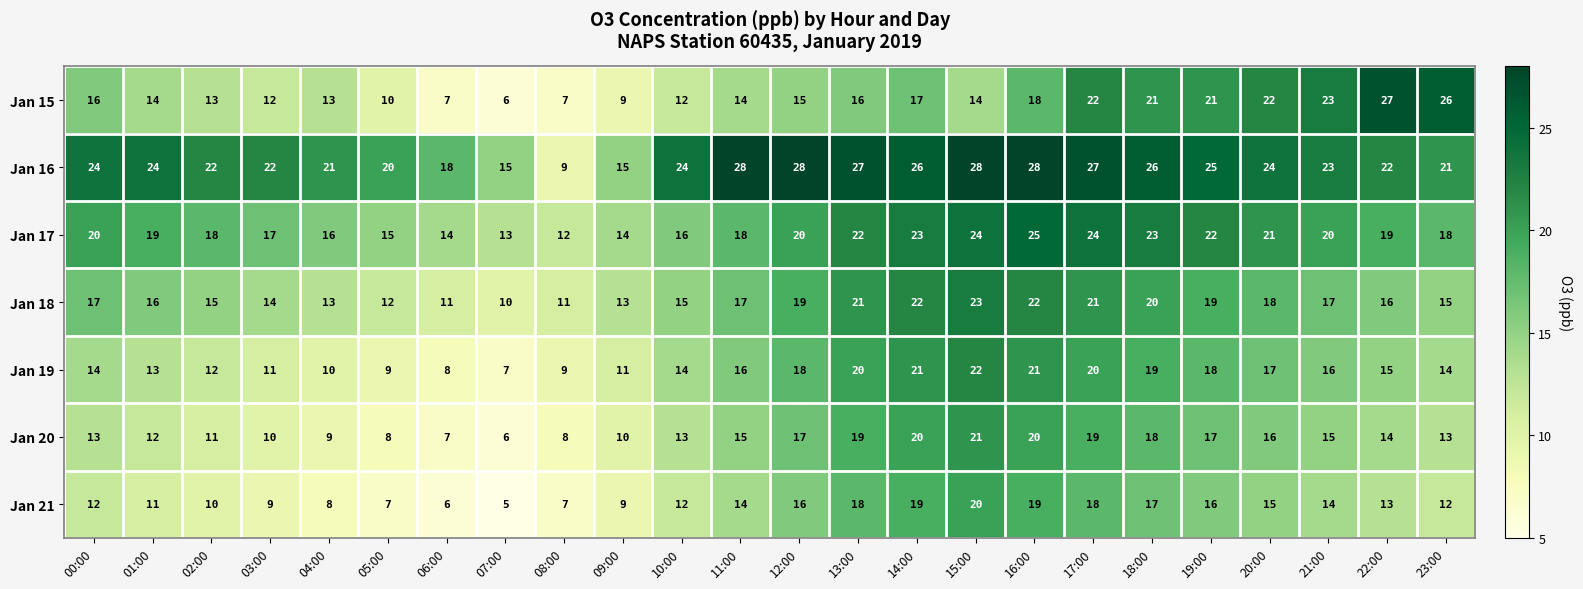

Is it true that Jan 20 equals 18 at 18:00?

True